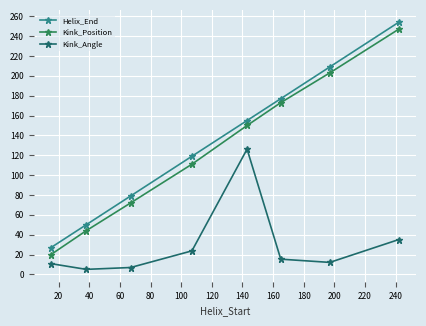

Reading left to right, extract all data points from this chart.

Helix_End: 27.0	50.0	79.0	119.0	155.0	177.0	209.0	254.0
Kink_Position: 20.0	44.0	72.0	111.0	150.0	173.0	203.0	247.0
Kink_Angle: 10.8	5.1	6.9	23.7	126.2	15.3	12.1	35.1